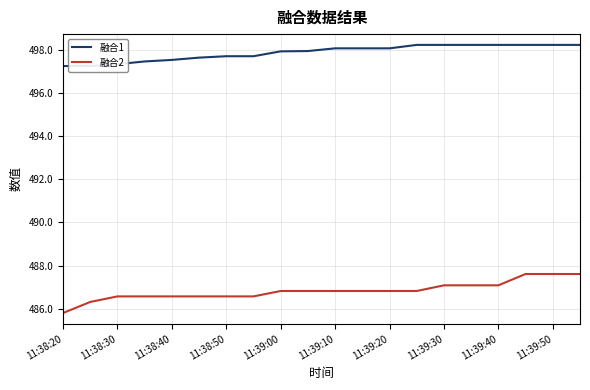

Is it true that 融合2 equals 335.7 at 11?

False